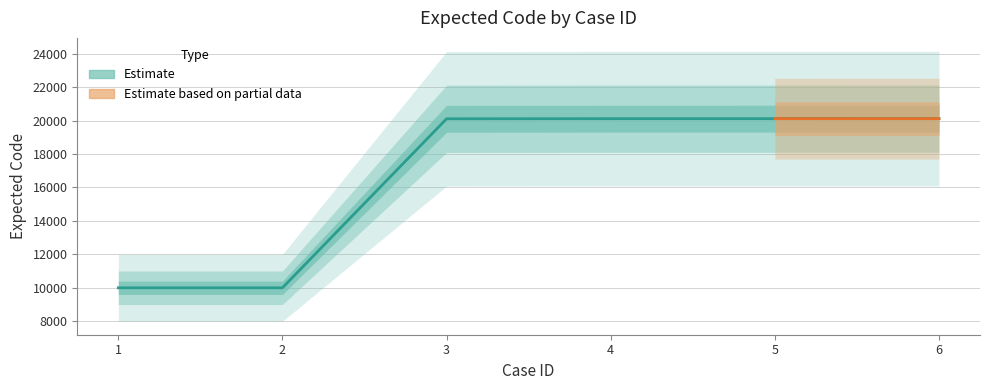

List the labels in order of value, largest first.

6, 5, 4, 3, 1, 2